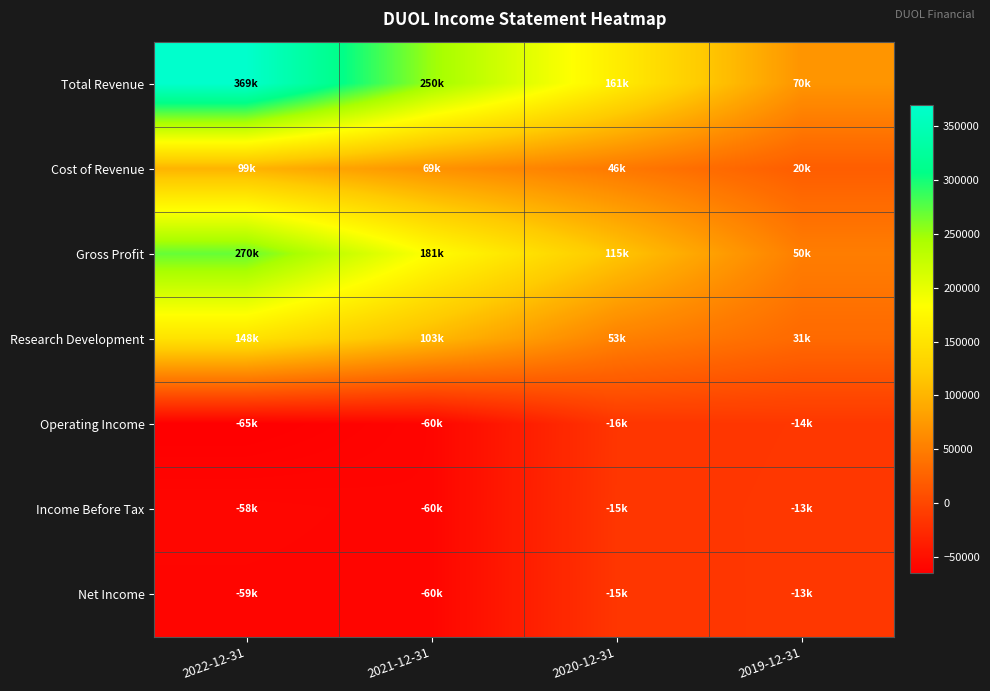

Rank the series by their maximum value, from highest to lowest.

Total Revenue, Gross Profit, Research Development, Cost of Revenue, Income Before Tax, Net Income, Operating Income